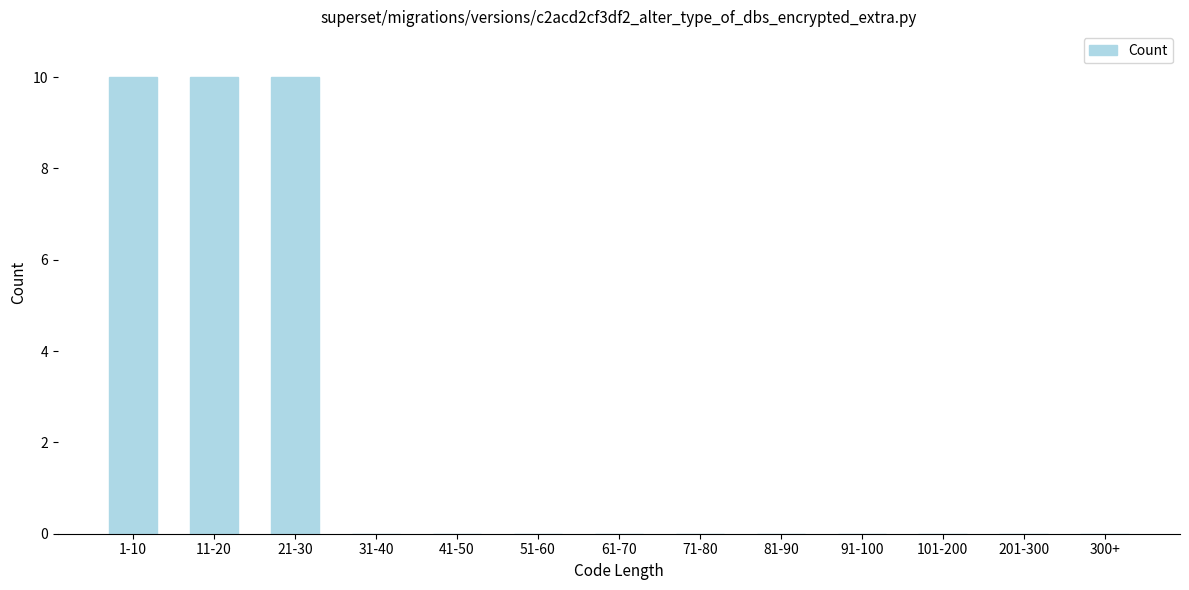

Reading left to right, extract all data points from this chart.

1-10=10	11-20=10	21-30=10	31-40=0	41-50=0	51-60=0	61-70=0	71-80=0	81-90=0	91-100=0	101-200=0	201-300=0	300+=0